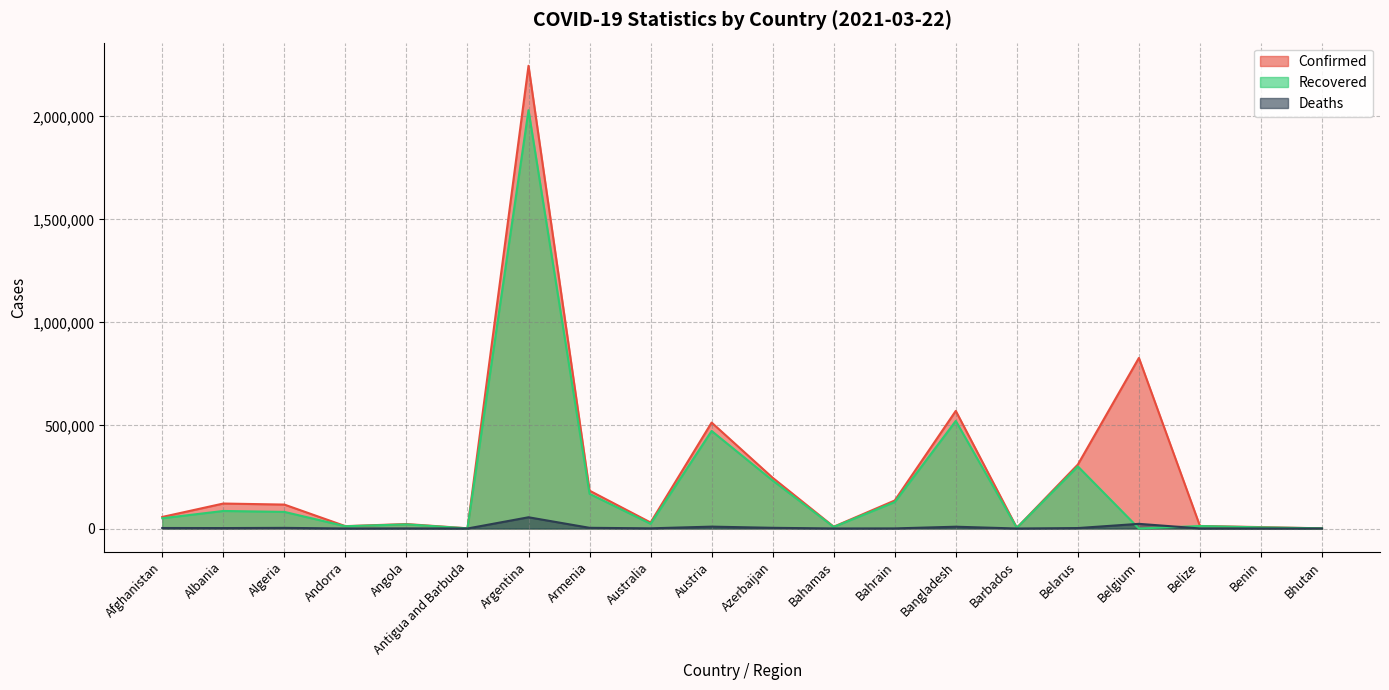

Where does the Recovered series first go above 49737?

Albania